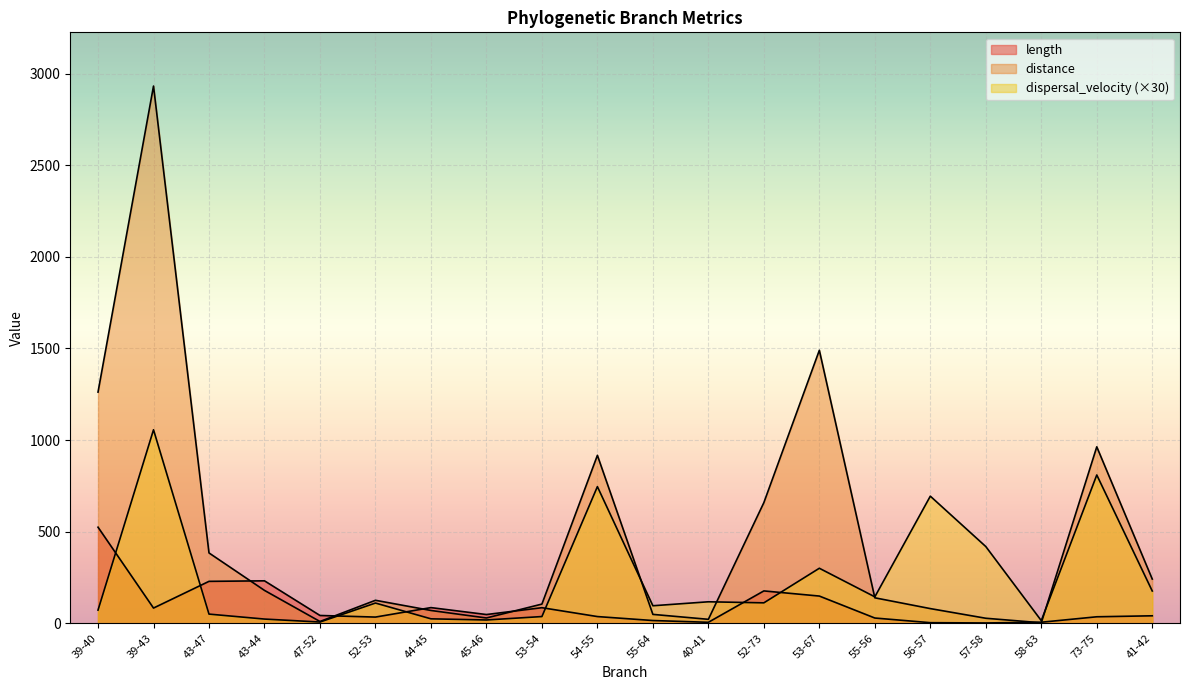

What position from the right is 43-47?

18